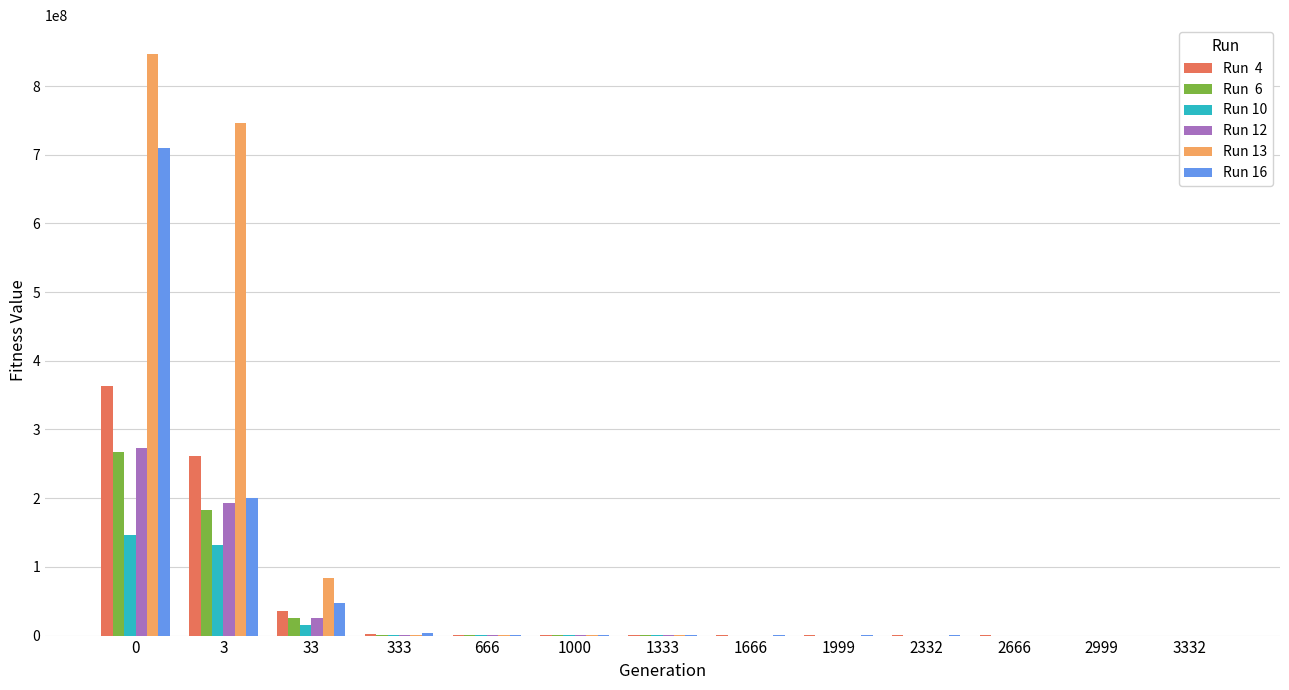

What is the spread (max minus min) of values at 1666?

175955.4